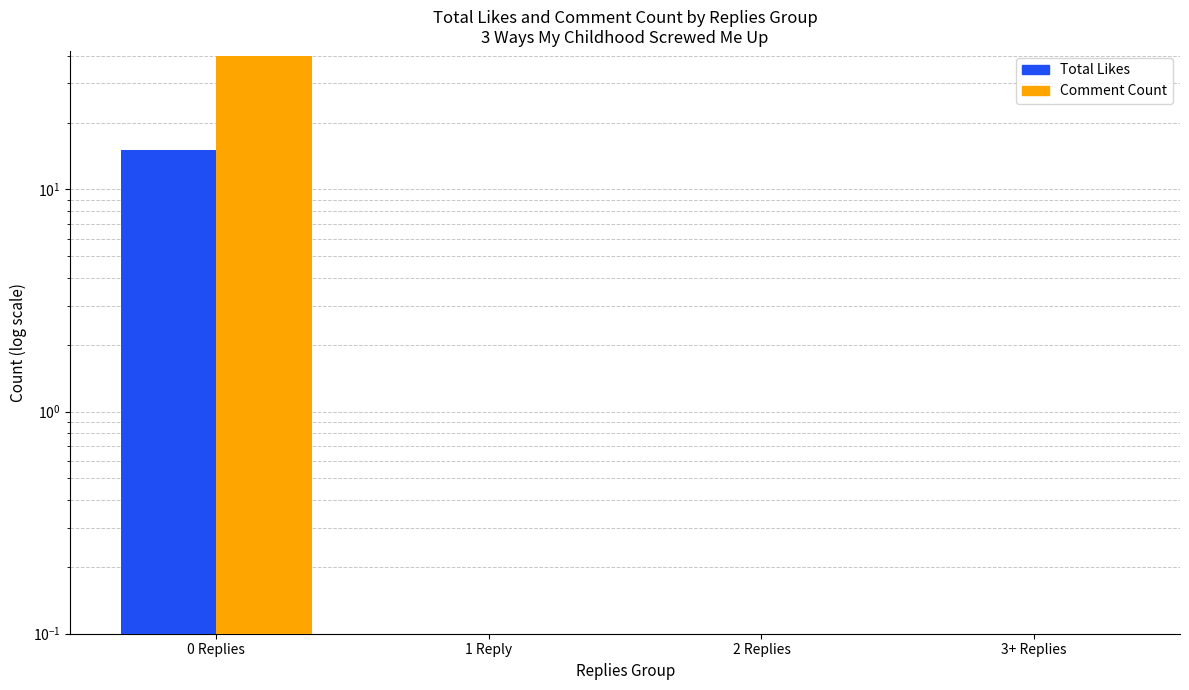

The value of Comment Count at 1 Reply is 0. True or false?

True